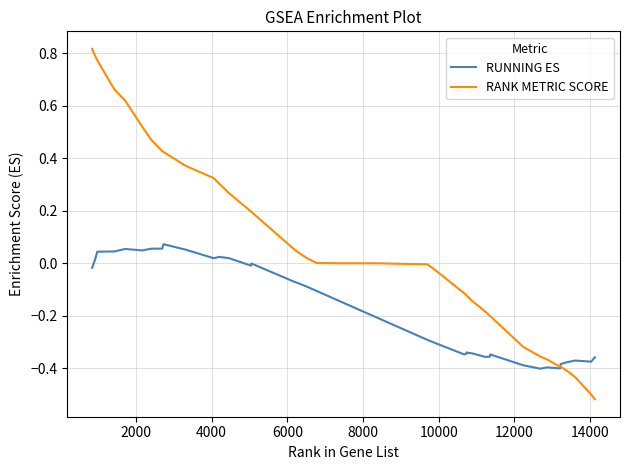

Which series has the largest range (max minus min)?

RANK METRIC SCORE